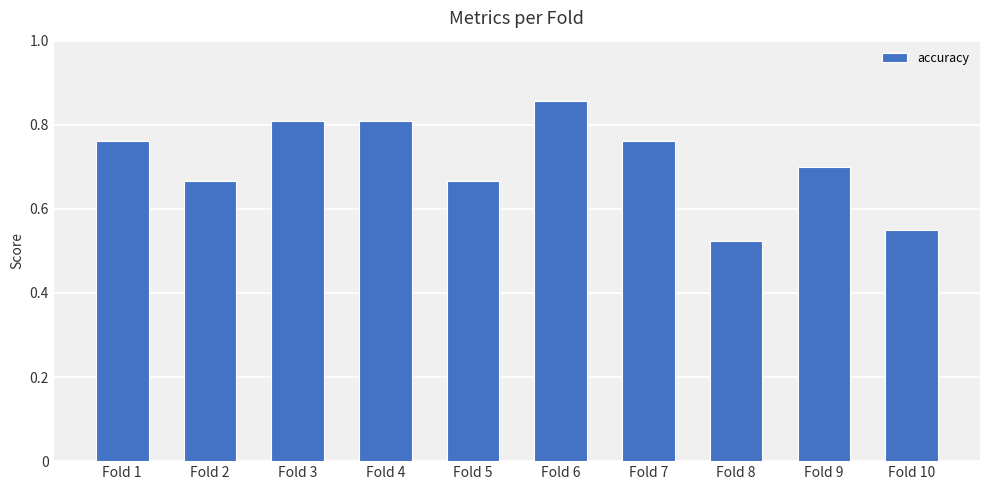

The value at Fold 1 is 0.8. True or false?

True